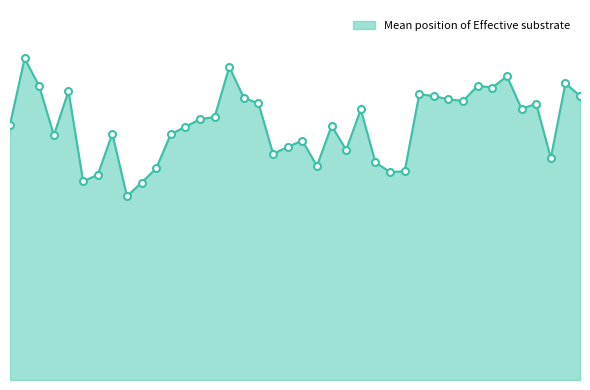

How many interior local peaks (higher than both neighbors) does the data have?

12